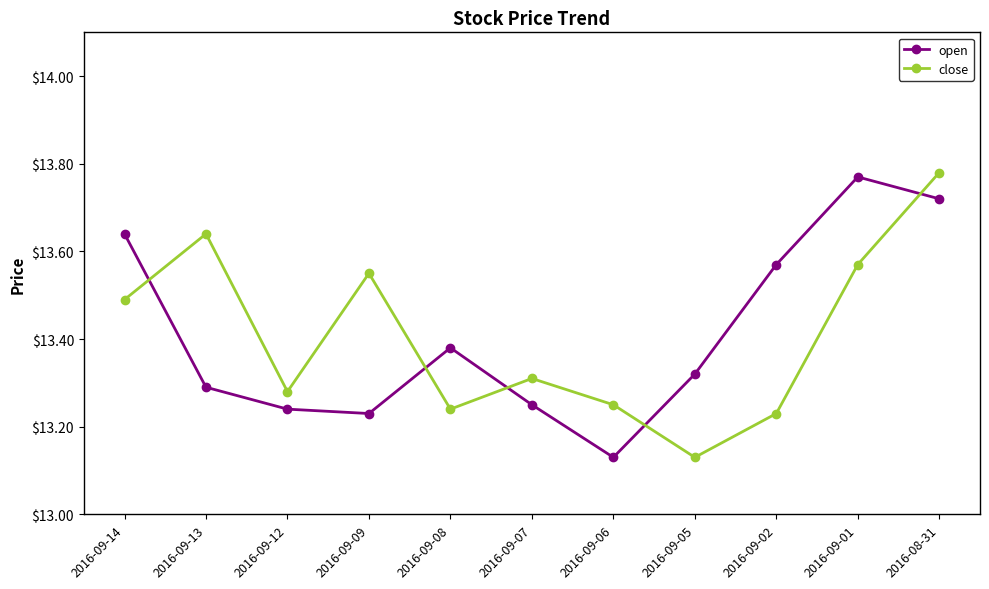

At how many categories does at least one series exceed 13?

11